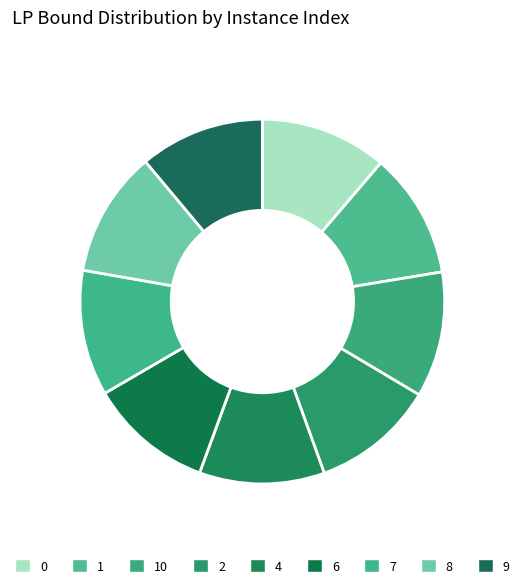

How many slices are in this pie chart?

9